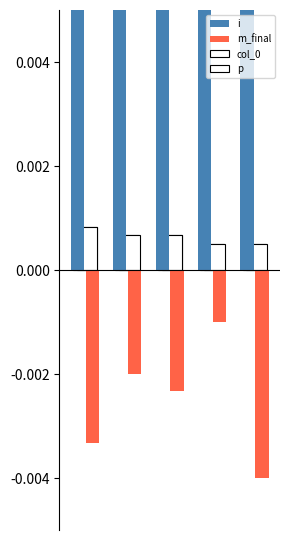

At how many categories does at least one series exceed 0?

5